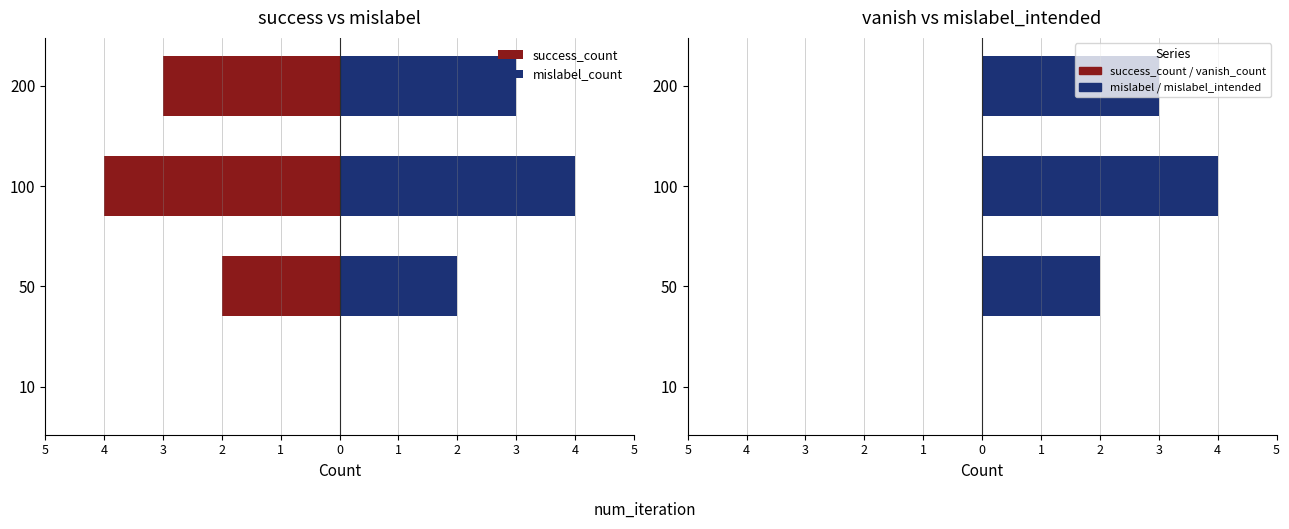

The mislabel_count series shows 0.0 at 10. True or false?

True